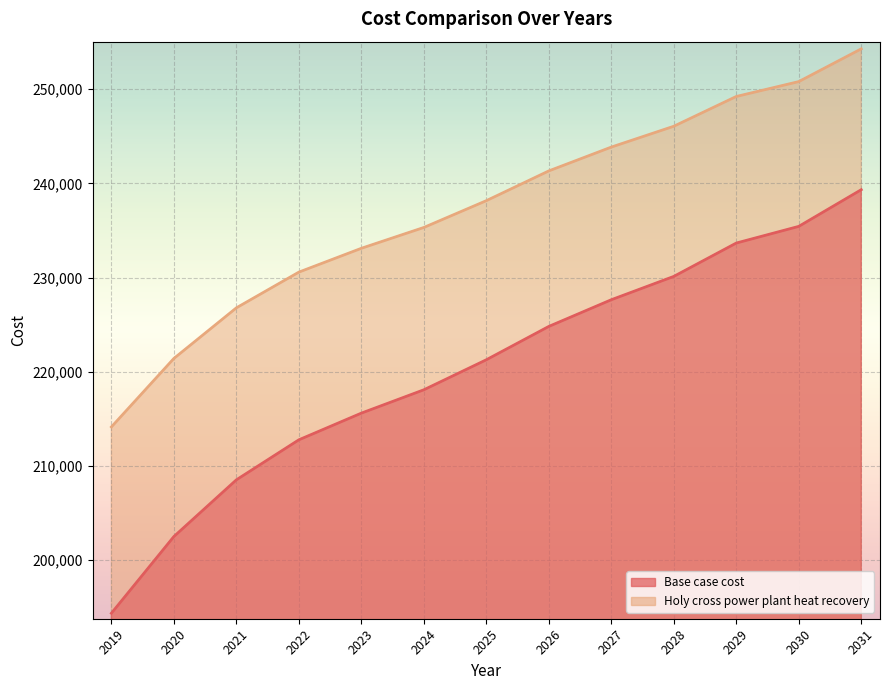

Which category has the lowest value across all series?

2019